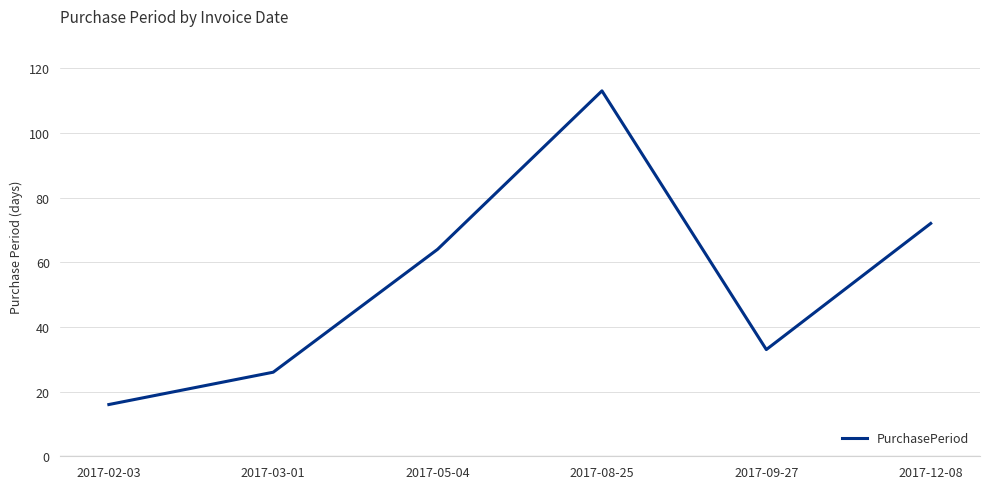

How many interior local peaks (higher than both neighbors) does the data have?

1